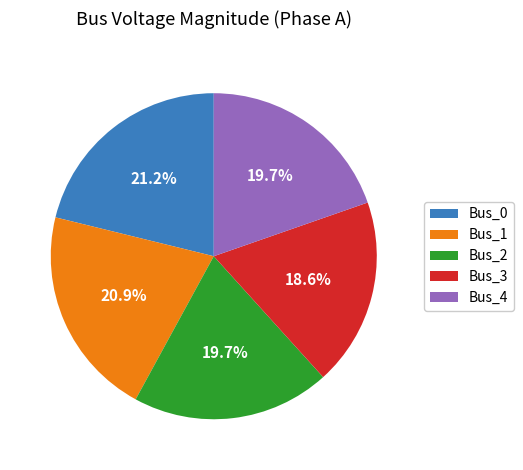

To the nearest percent, what portion does Bus_3 represent?

19%